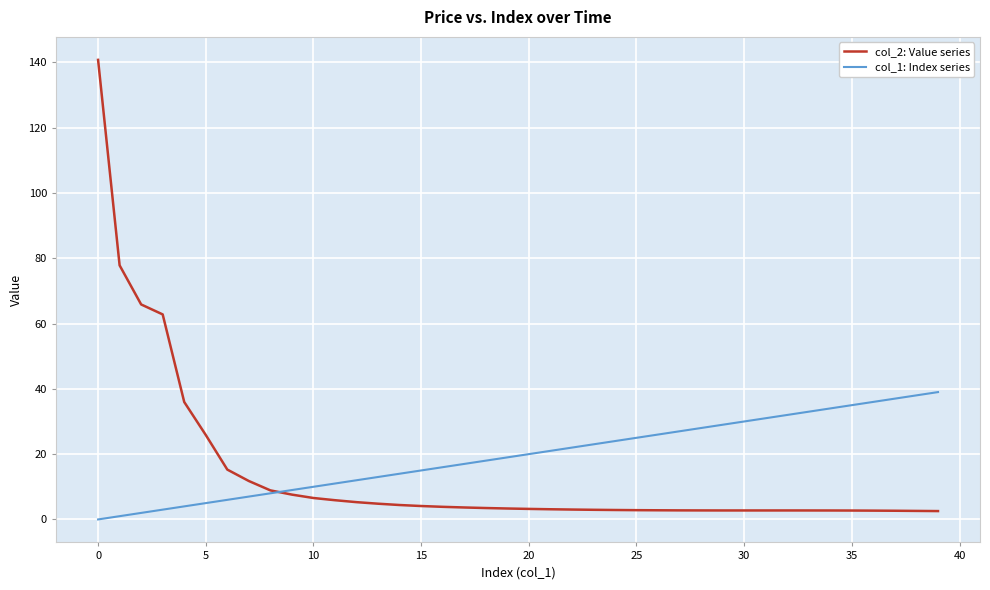

Rank the series by their maximum value, from lowest to highest.

col_1: Index series, col_2: Value series